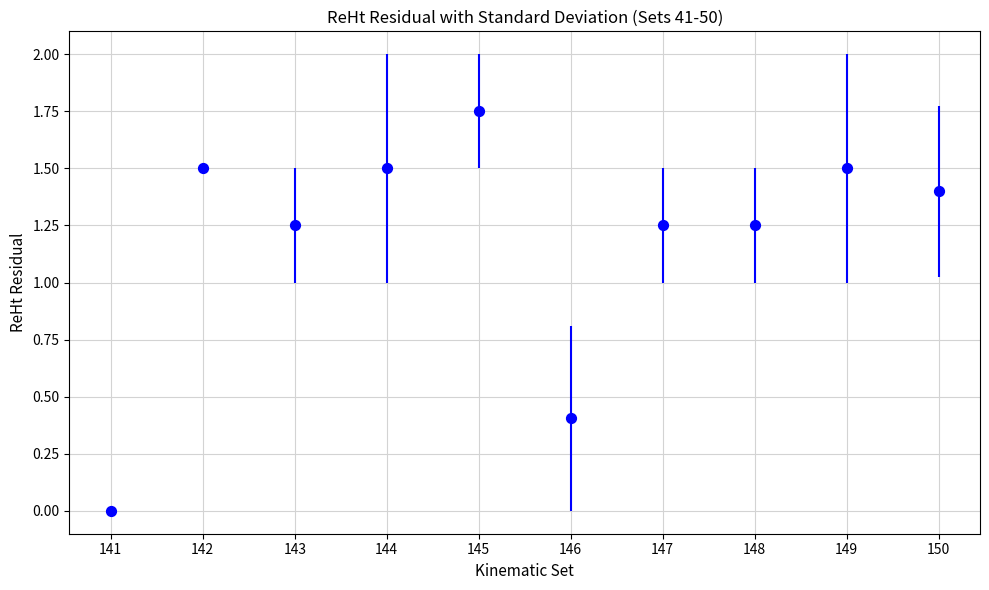

Between 145 and 144, which is larger?

145